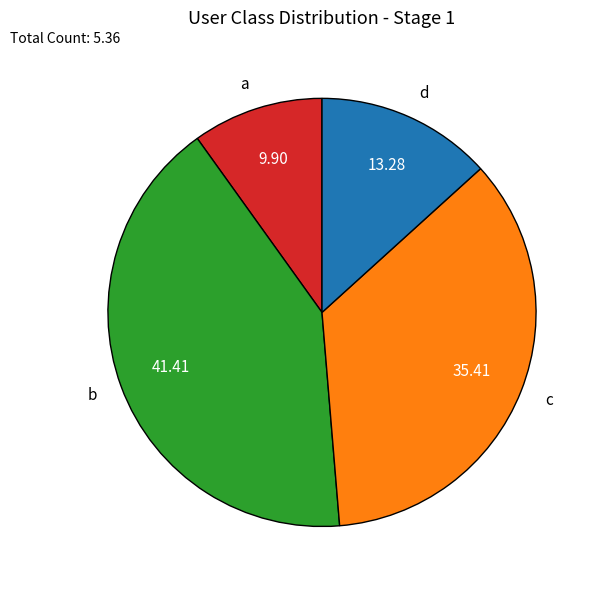

Is it true that b is 41% of the pie?

True